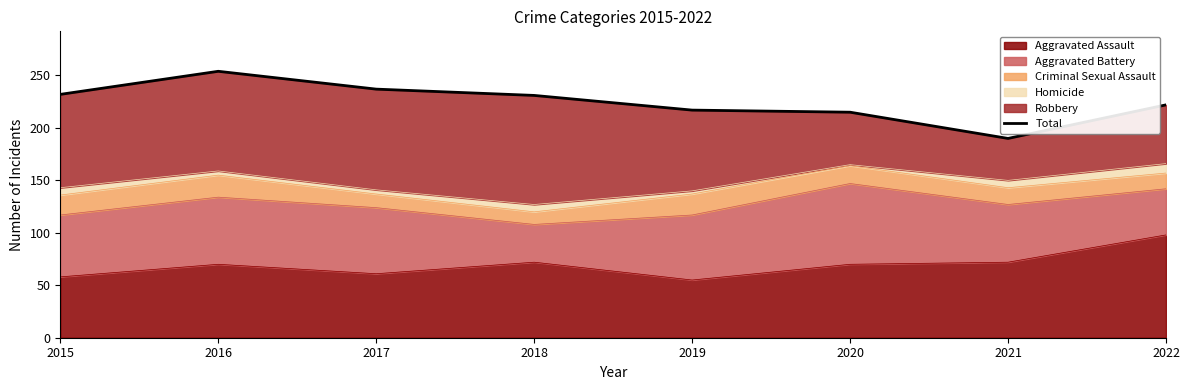

Where does the data first go above 231?

2015